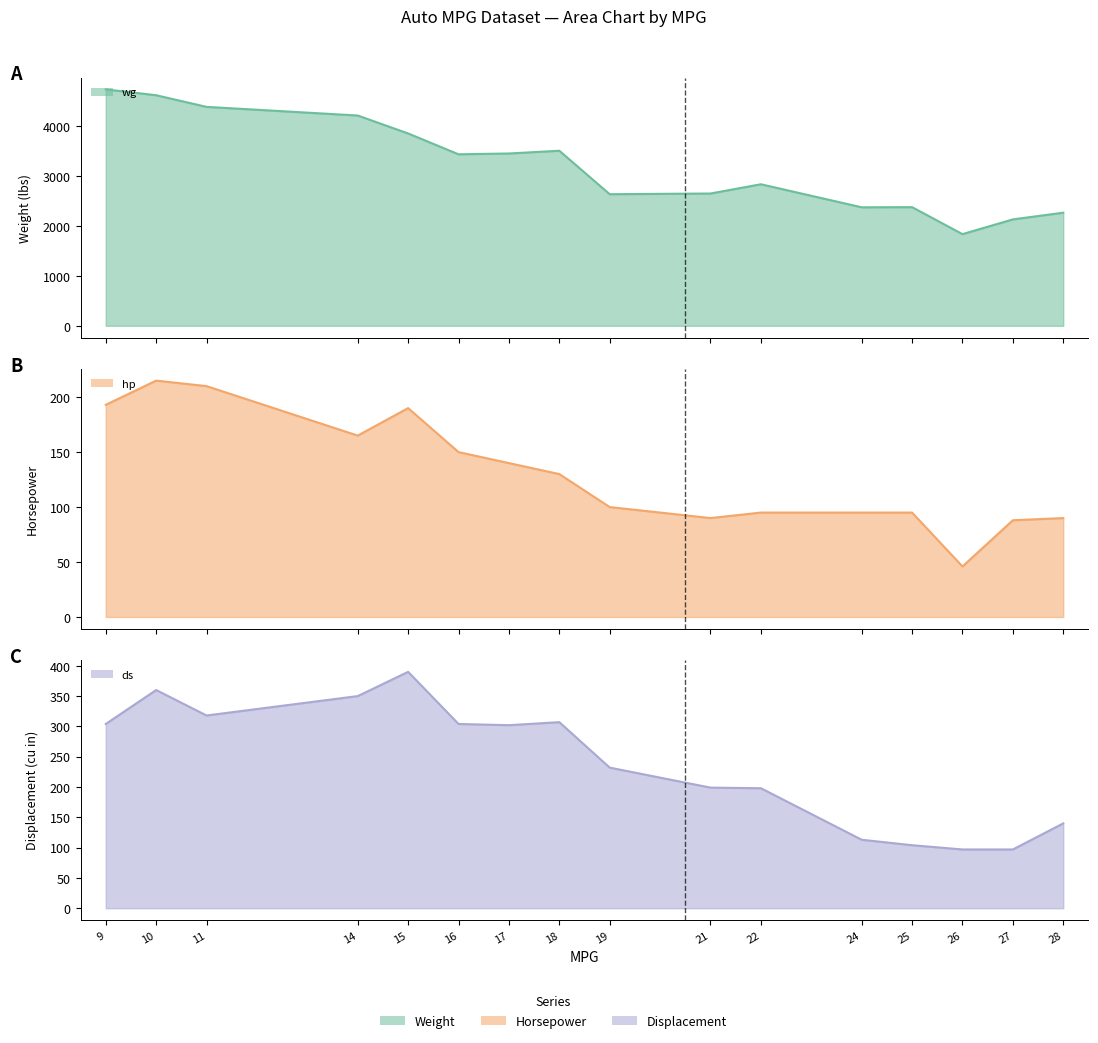

What is the difference between the maximum and minimum values in the hp series?

169